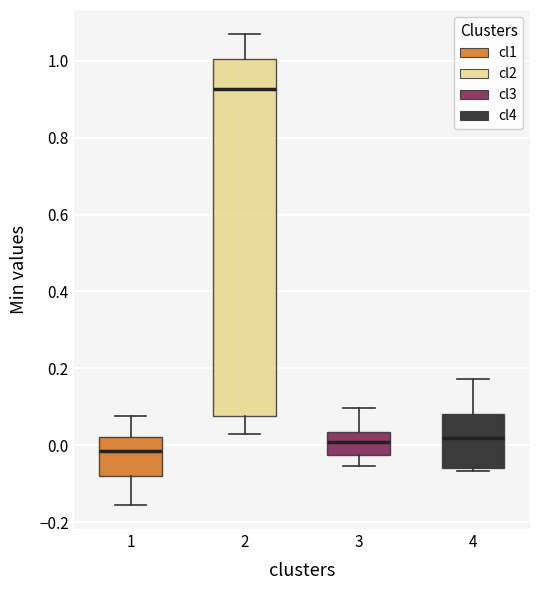

Which box's median line is the highest?

2